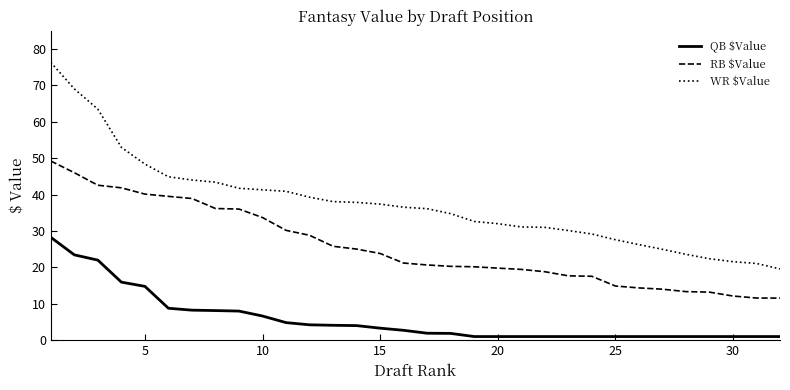

Which series has the widest spread of values?

WR $Value